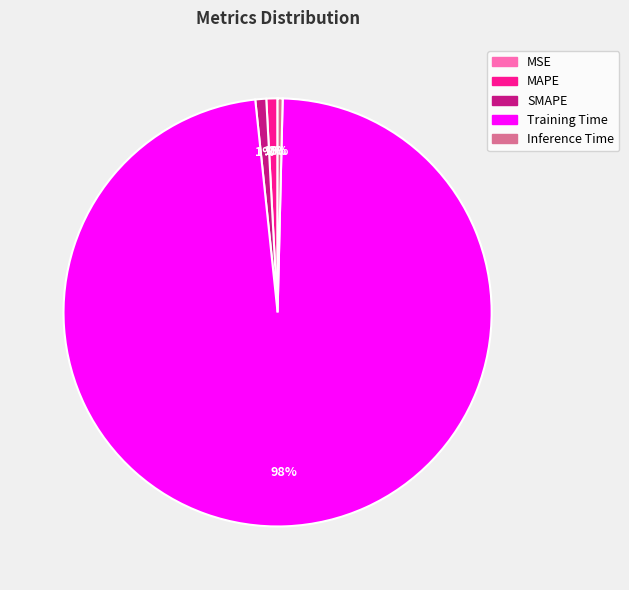

Do SMAPE and MAPE together represent more than half of the pie?

No